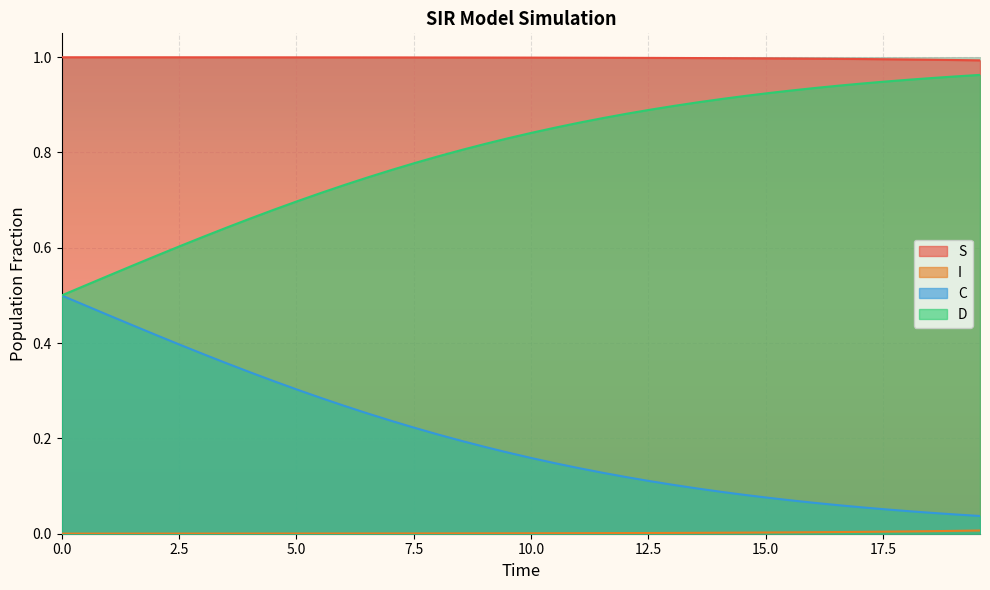

True or false: D and S cross at least once.

False